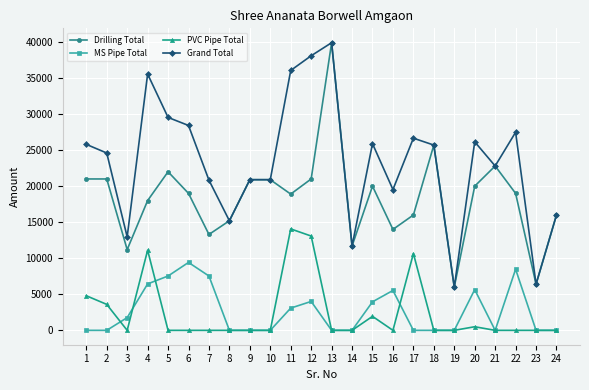

Where is the first local maximum for MS Pipe Total?

6